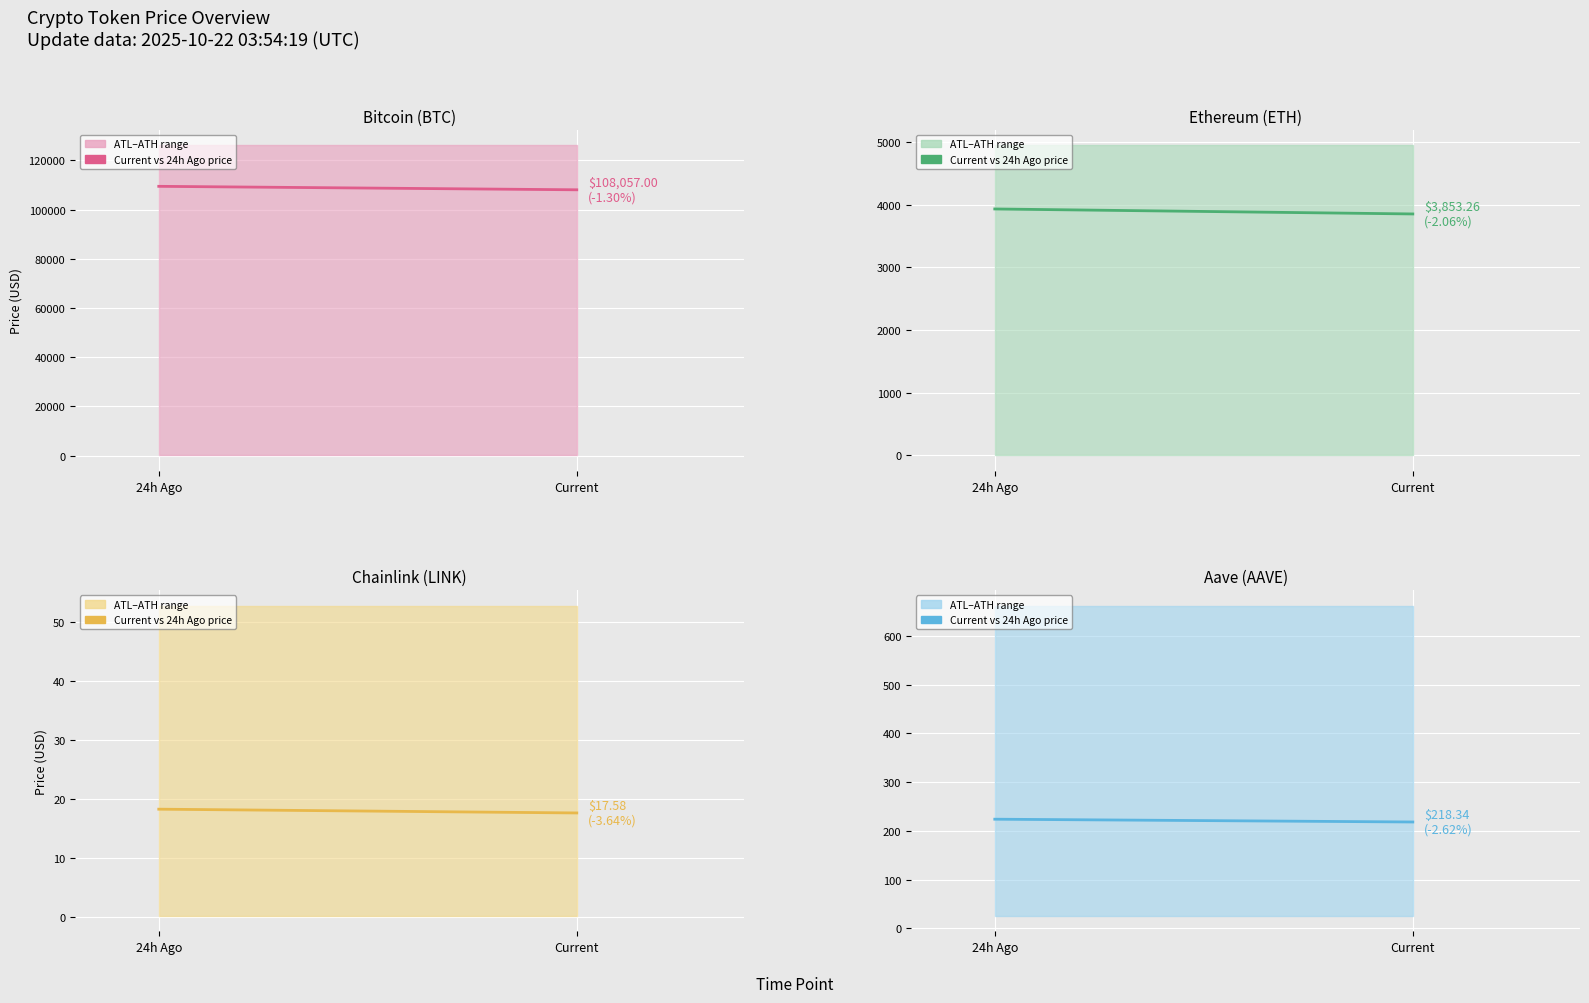

Which has a higher value, 24h Ago or Current?

24h Ago